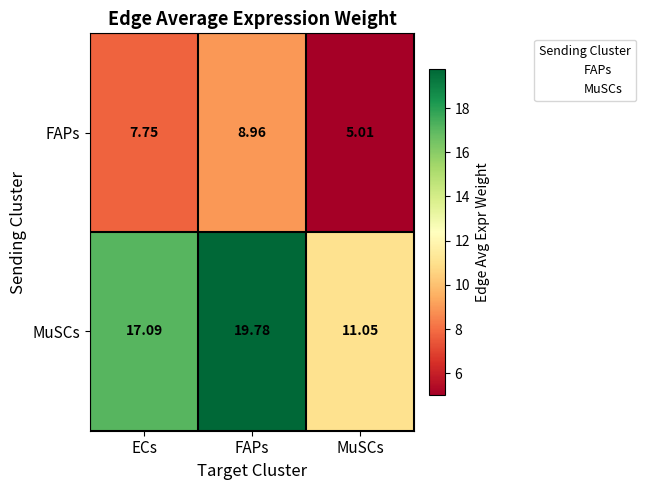

At which label is MuSCs closest to 15?

ECs